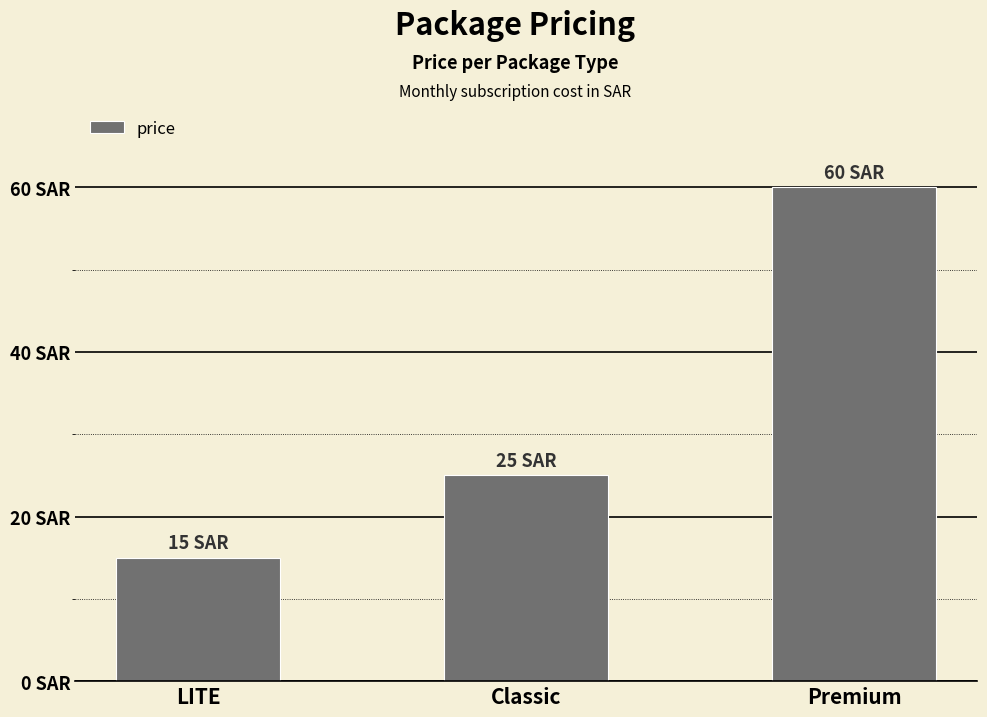

At which category does the chart reach its minimum across all series?

LITE